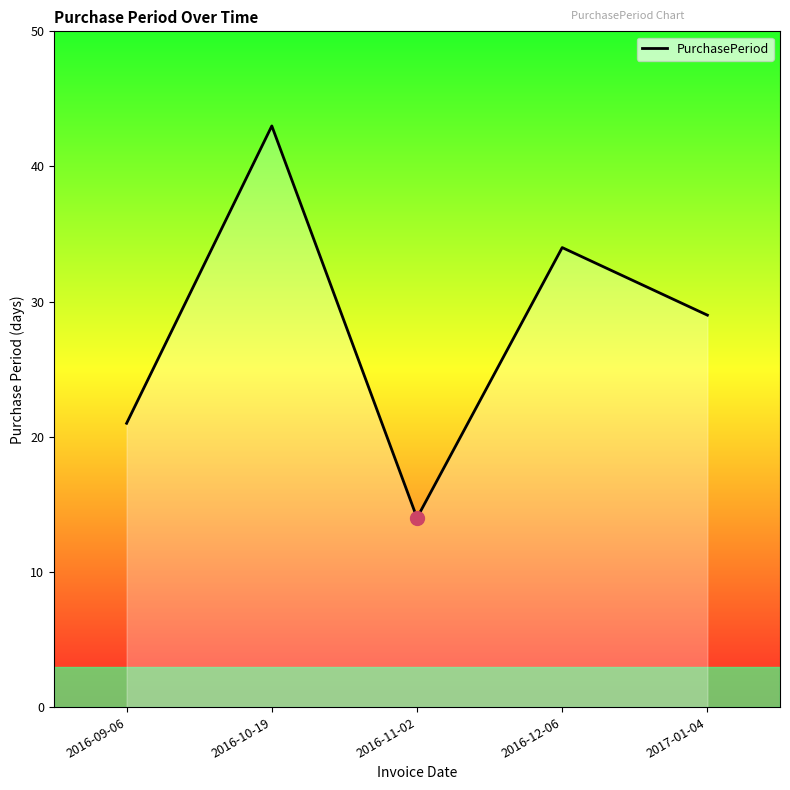

What is the ratio of the value at 2016-12-06 to the value at 2016-10-19?

0.8